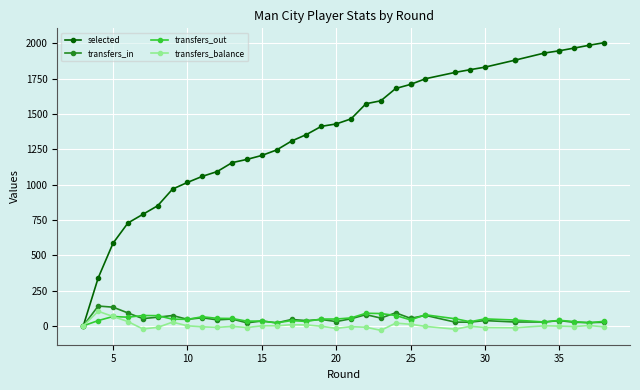

How many values in the transfers_out series are below 46?

18